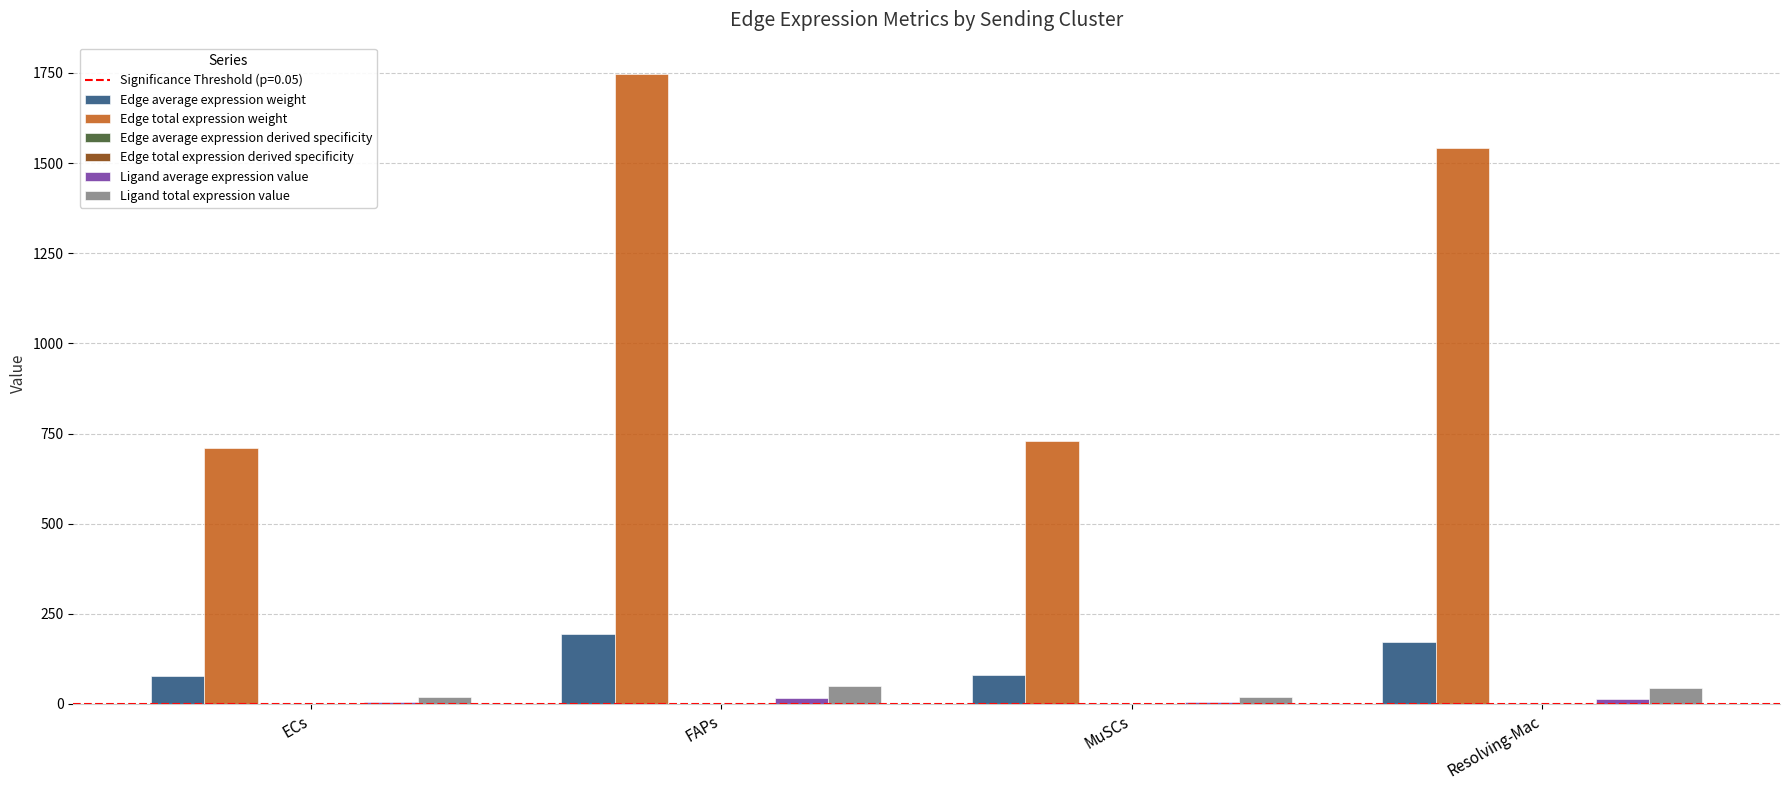

How many distinct data groups are displayed?

6